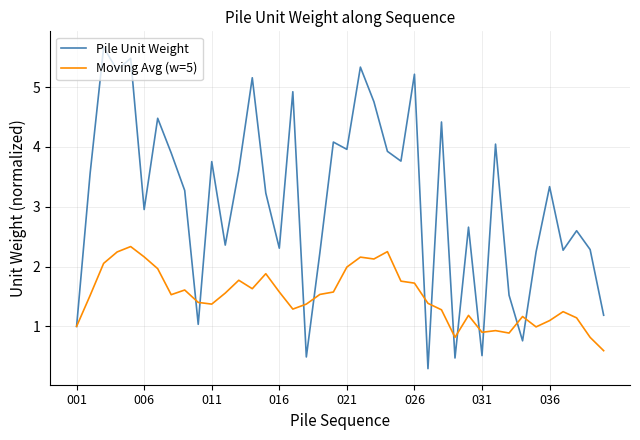

Which series has the largest range (max minus min)?

Pile Unit Weight